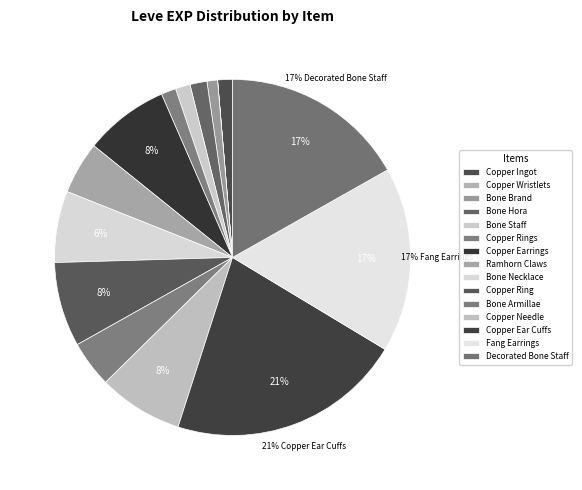

To the nearest percent, what percentage of the pie is Copper Ingot?

1%